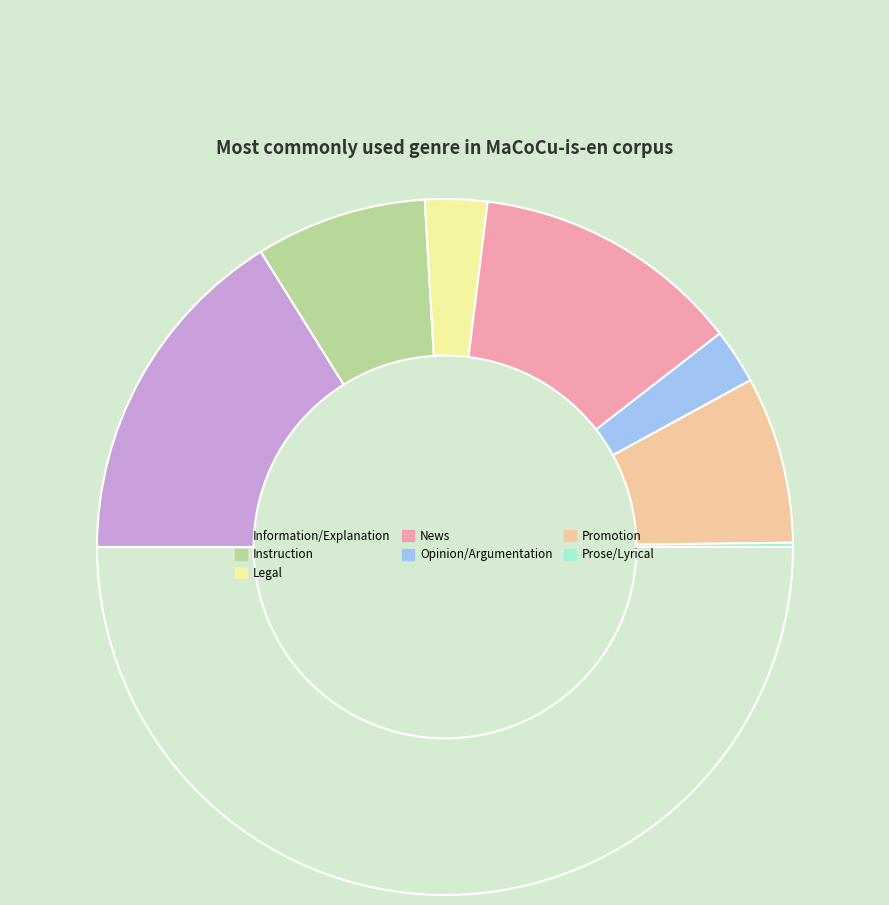

Does any single category account for the majority?

No